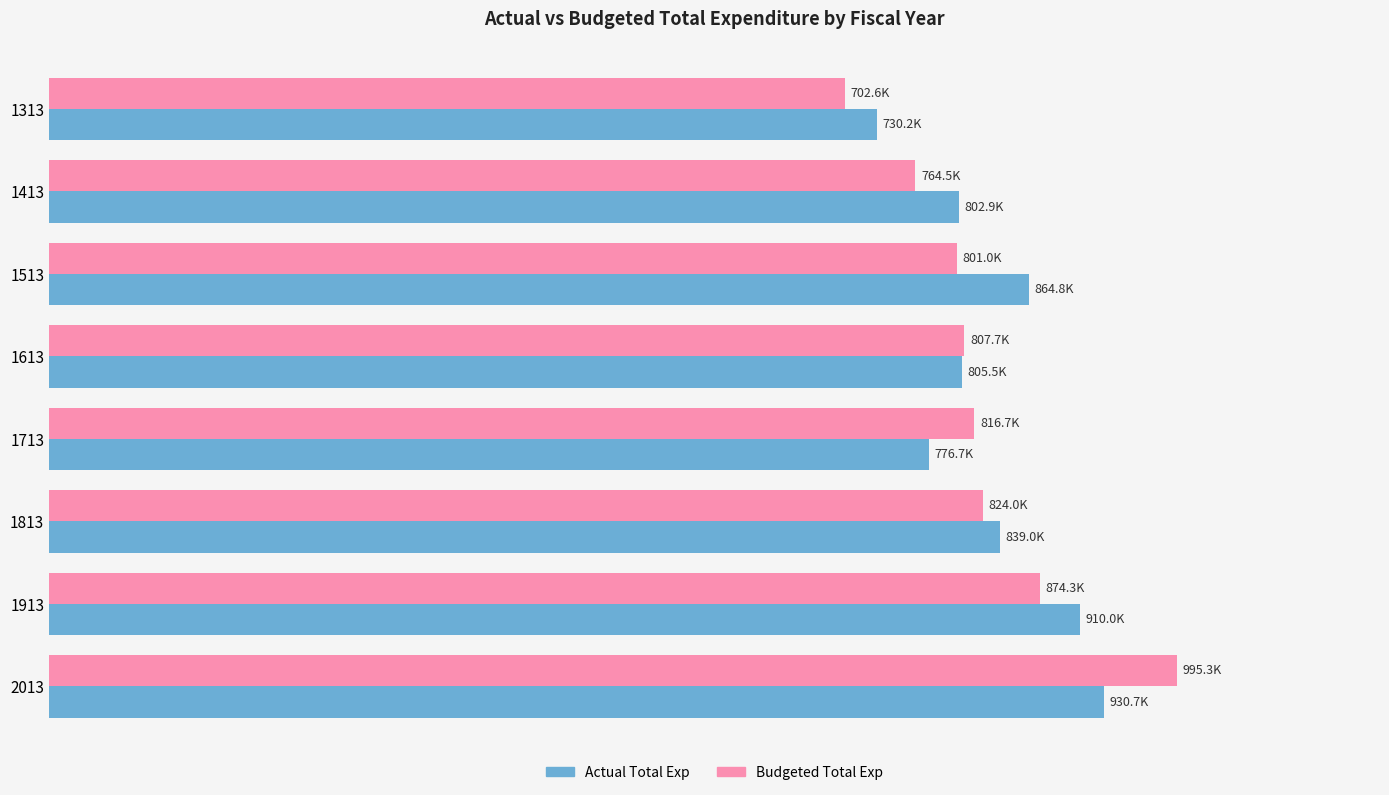

What are all the series names shown in the legend?

Actual Total Exp, Budgeted Total Exp